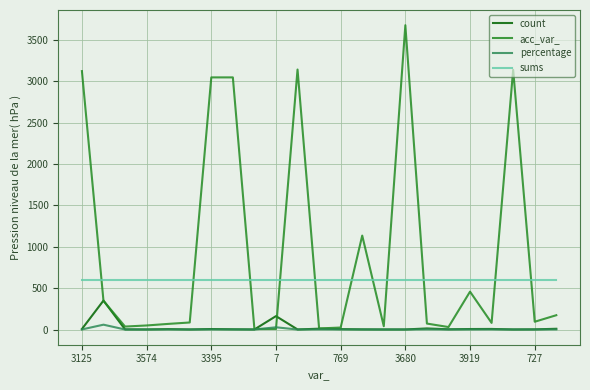

What is the greatest value displayed?

3680.0